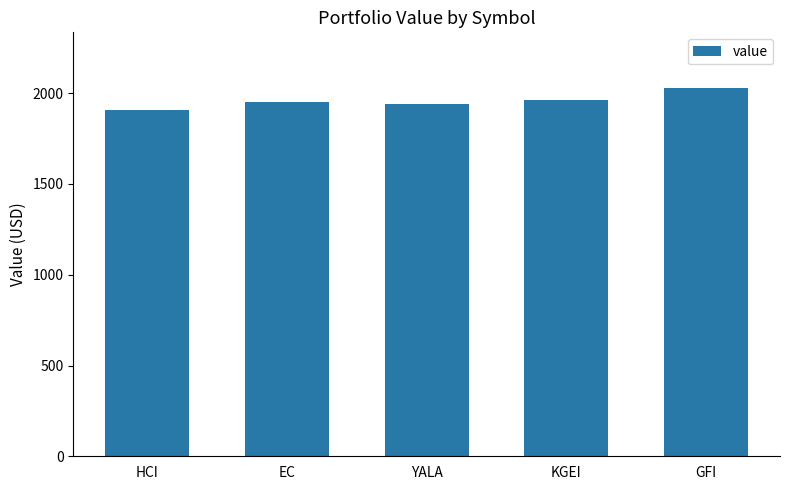

Is it true that the value at HCI is 1907.9?

True